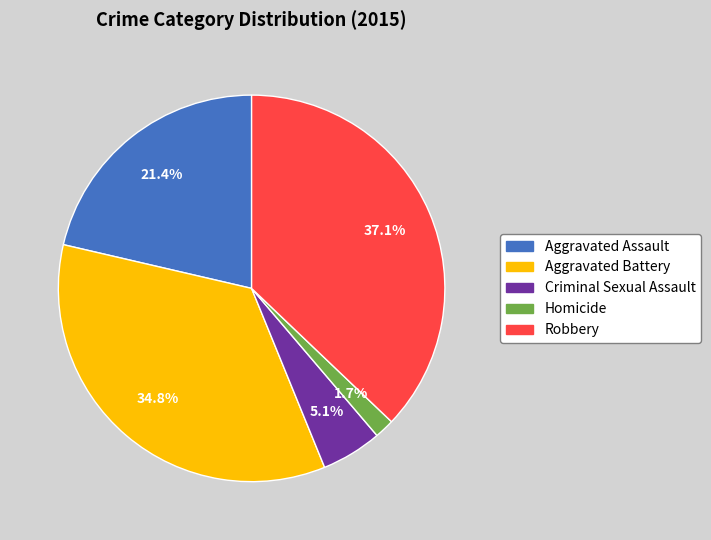

To the nearest percent, what is the difference between the largest and smallest slice percentages?

35%